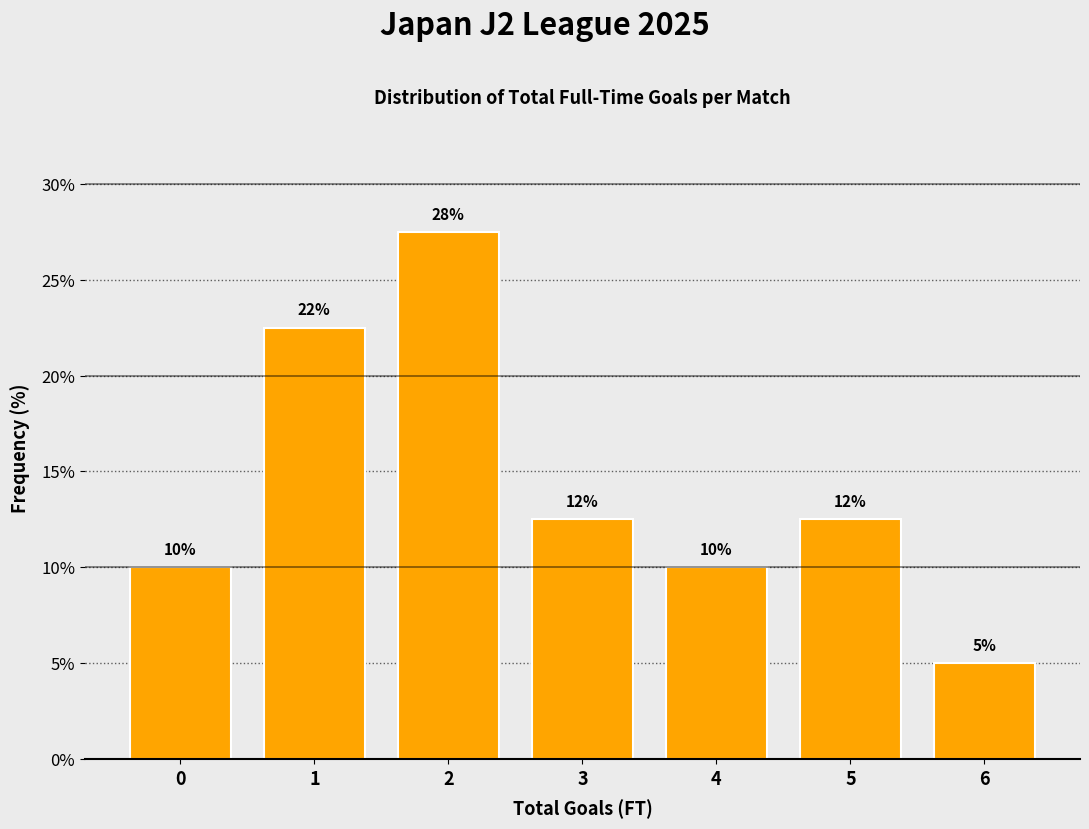

How many bars are there in total?

7